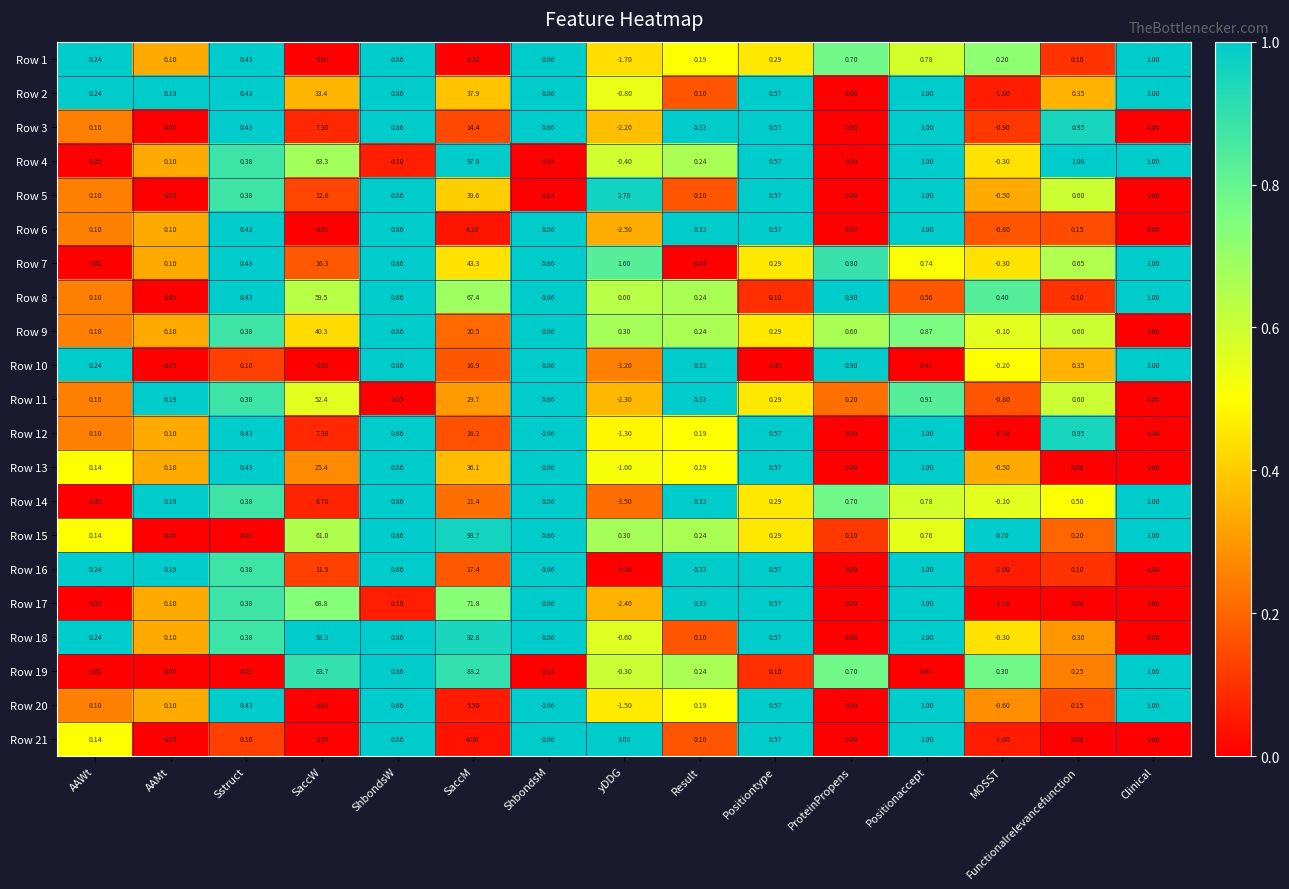

Rank the series by their maximum value, from lowest to highest.

Row 1, Row 21, Row 6, Row 20, Row 3, Row 12, Row 10, Row 16, Row 14, Row 13, Row 2, Row 5, Row 9, Row 7, Row 11, Row 8, Row 17, Row 19, Row 18, Row 15, Row 4